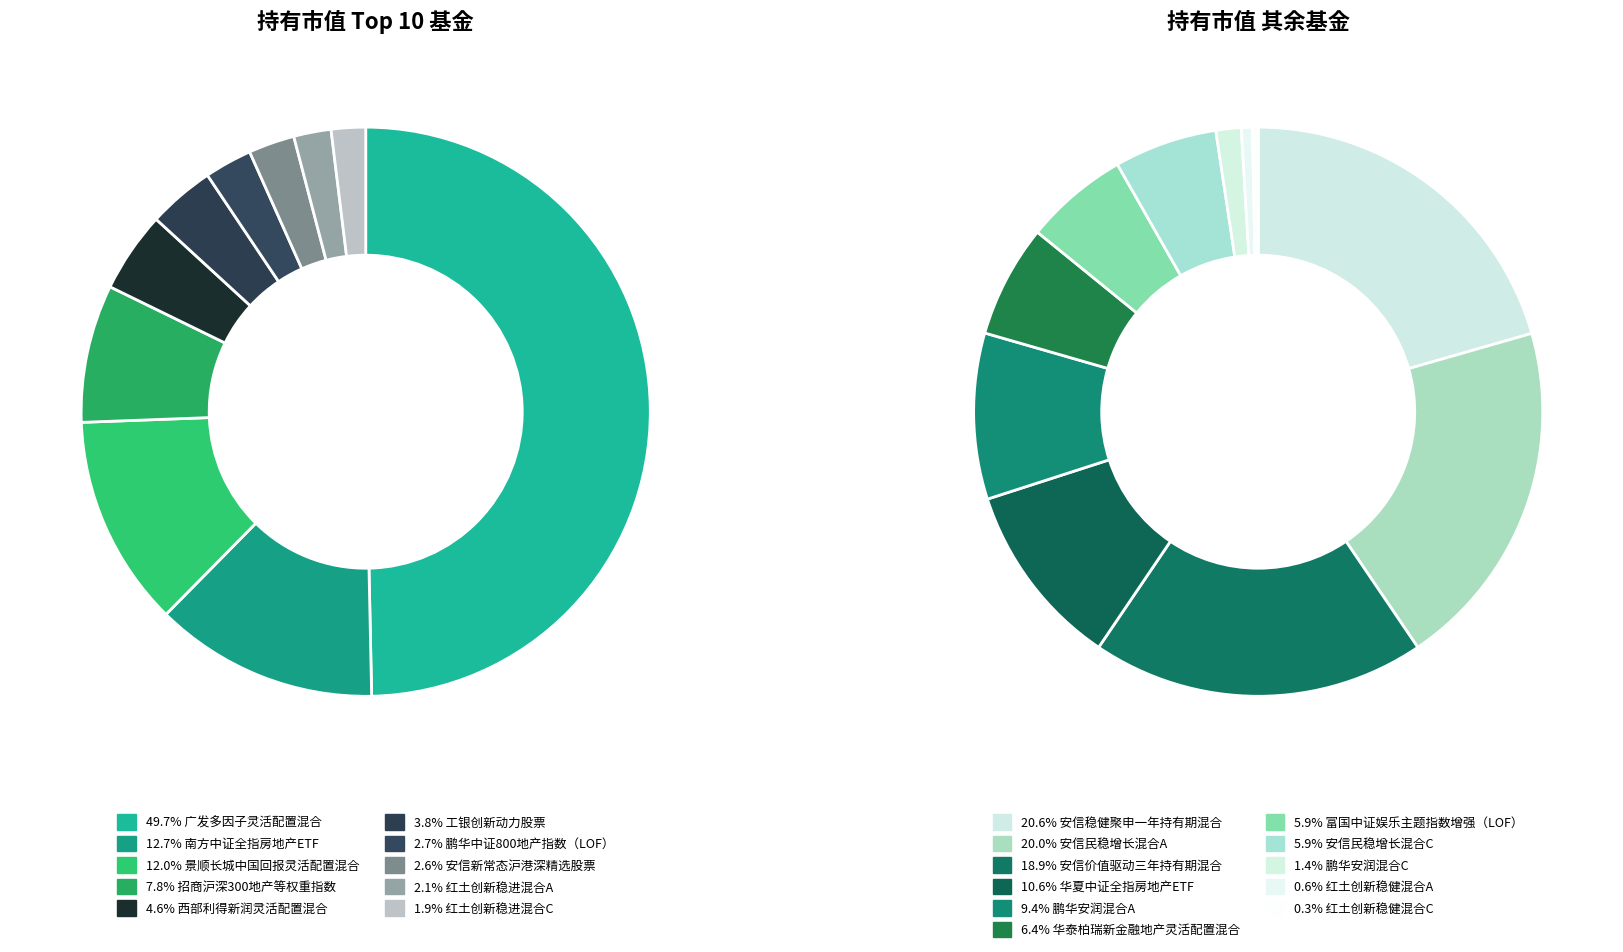

Do 华泰柏瑞新金融地产灵活配置混合 and 鹏华安润混合A together represent more than half of the pie?

No